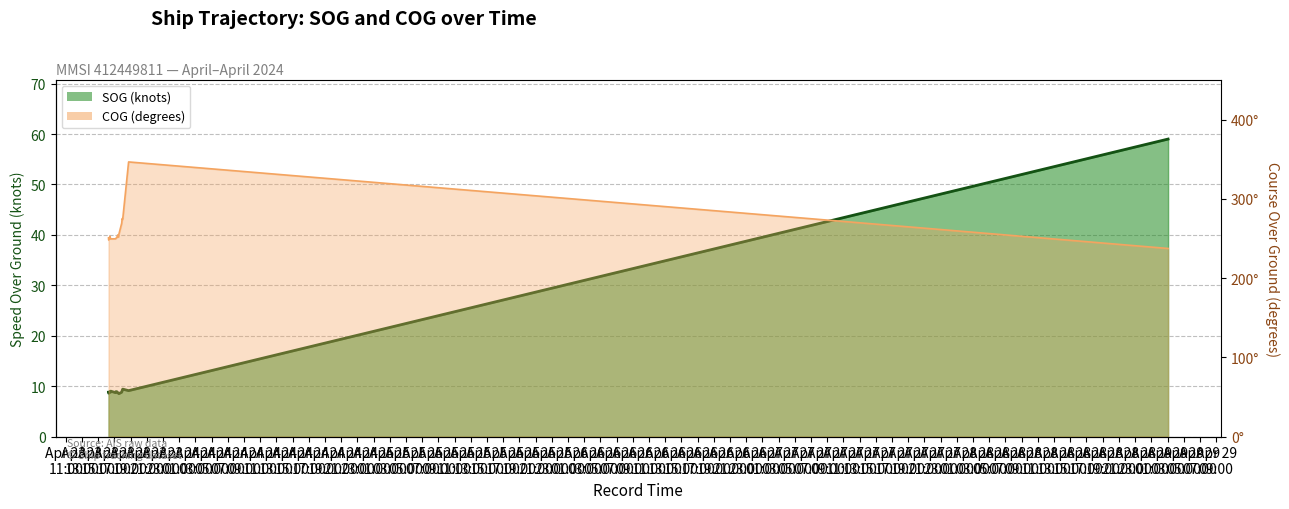

What is the label of the 7th point from the right?

2024-04-23 17:29:45